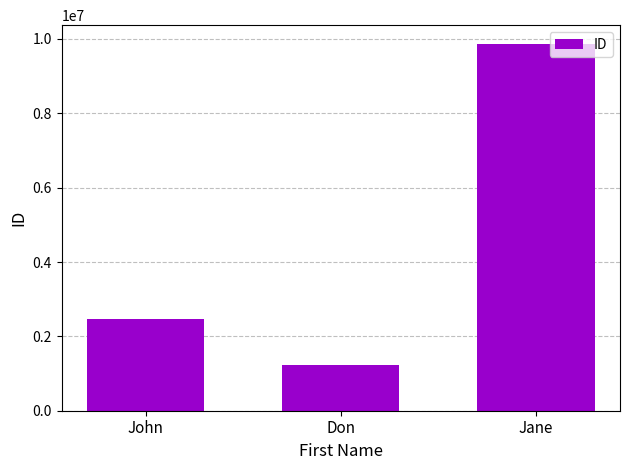

Is it true that the value at John is 2468101?

True